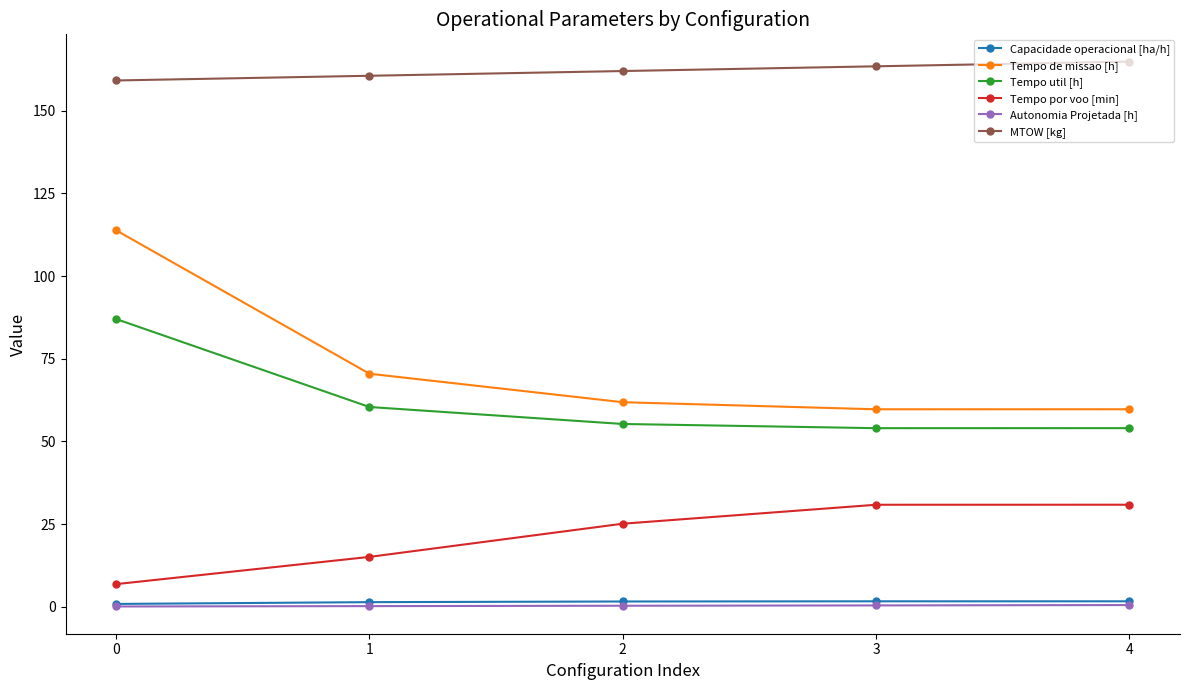

True or false: Tempo de missao [h] has more than 2 interior local peaks.

False